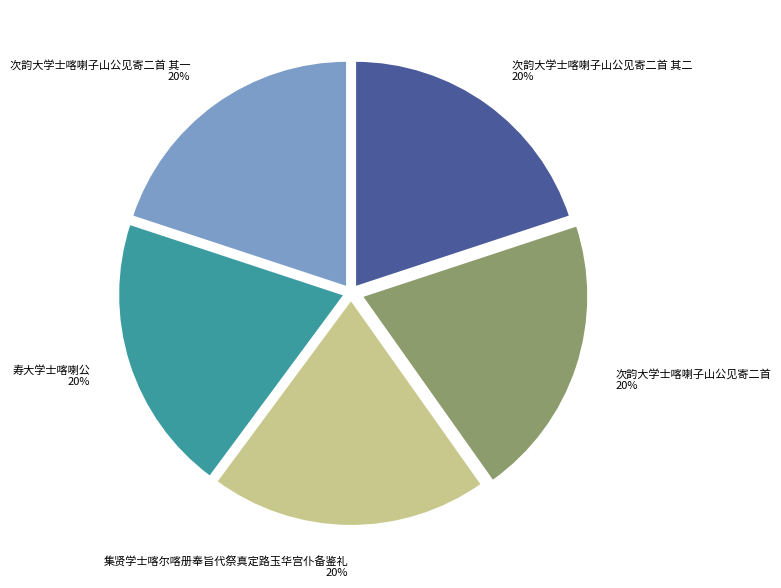

To the nearest percent, what is the average slice percentage?

20%